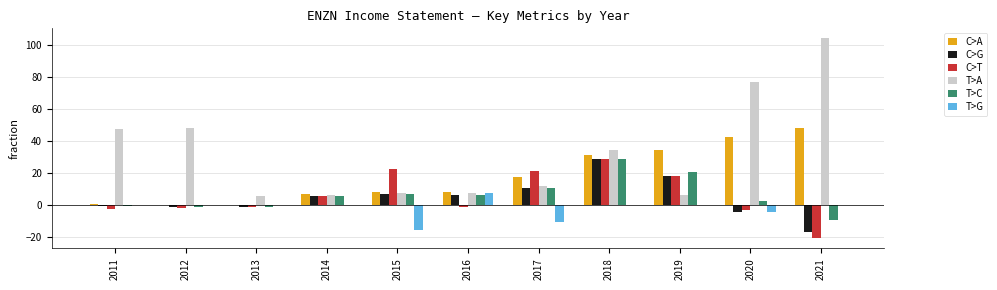

Which series has the largest total across all categories?

T>A